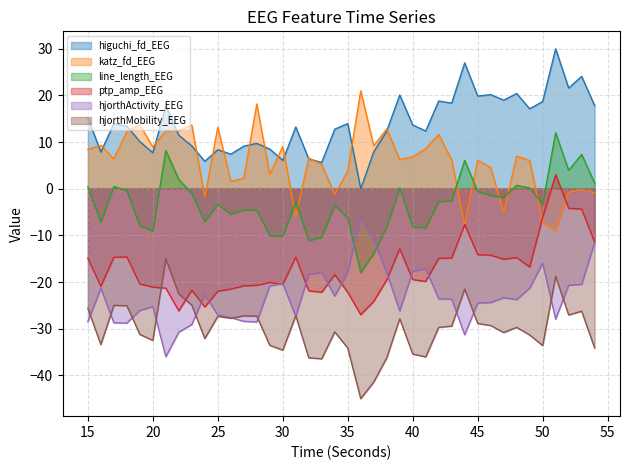

At which label is line_length_EEG closest to -3?

31